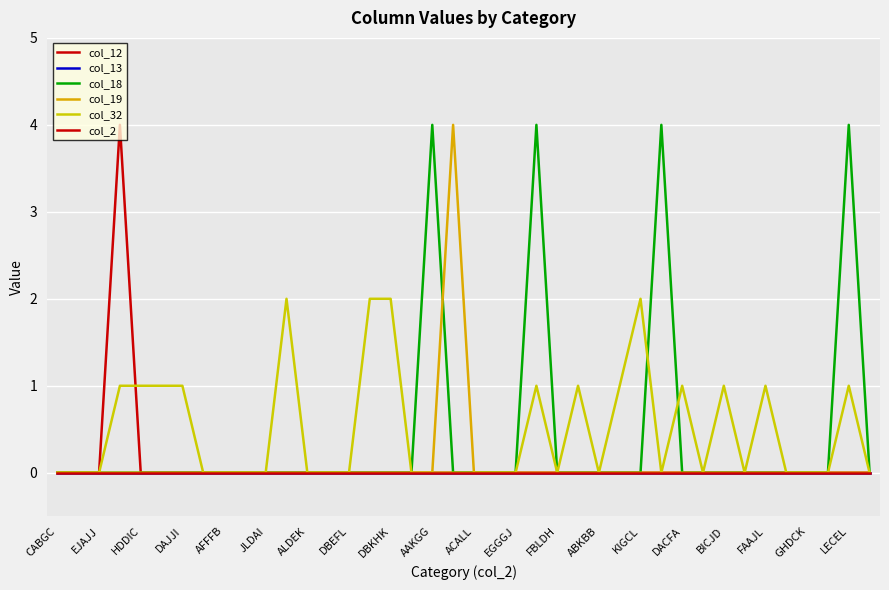

At which label is col_2 closest to 0?

CABGC